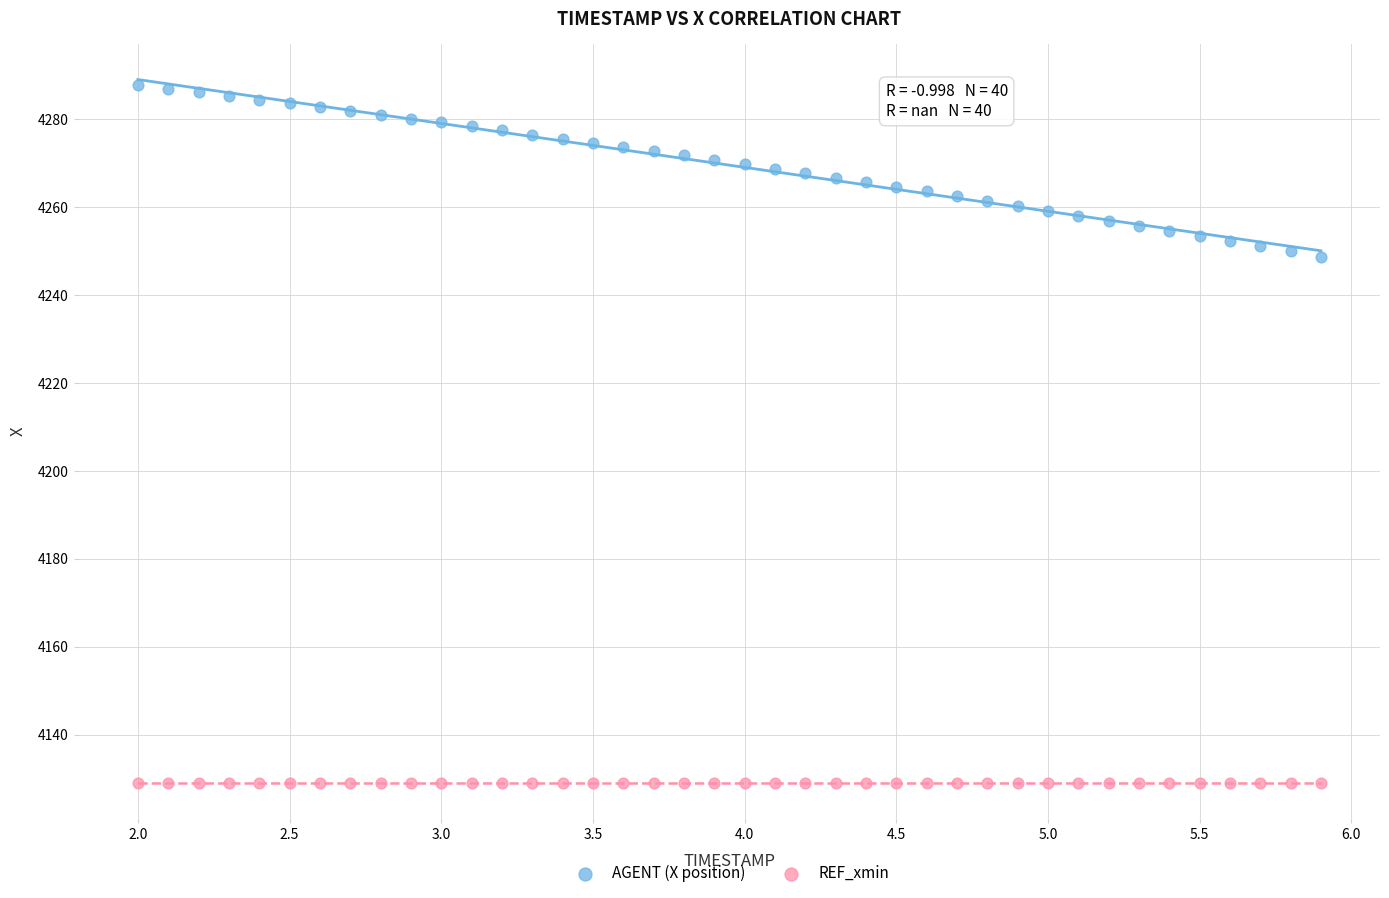

Which series reaches the minimum Y coordinate?

REF_xmin